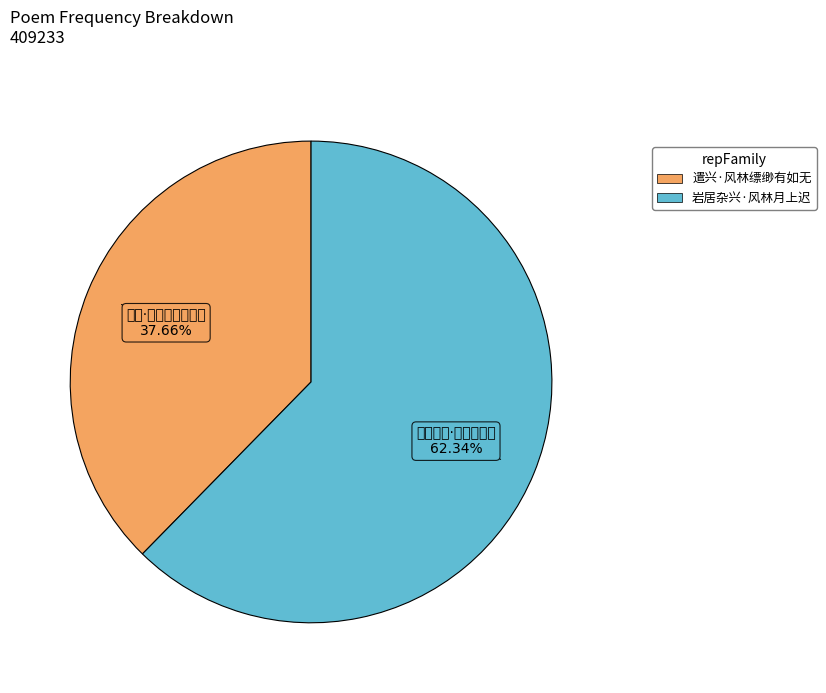

To the nearest percent, what is the difference between the 遣兴·风林缥缈有如无 and 岩居杂兴·风林月上迟 slice percentages?

25%